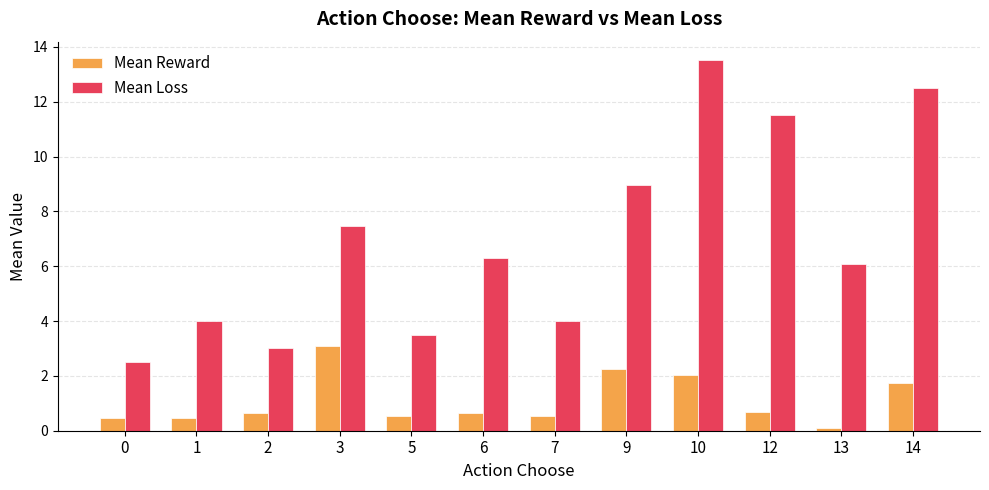

What is the sum of all Mean Loss values?

83.4